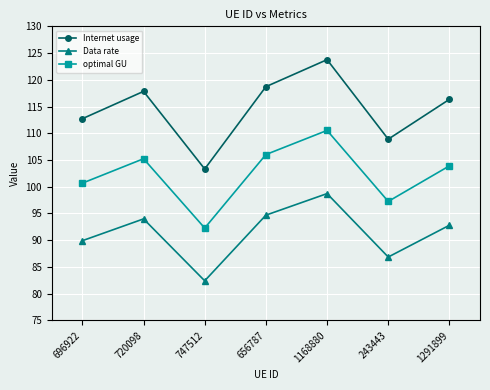

What is the spread (max minus min) of values at 243443?

22.0